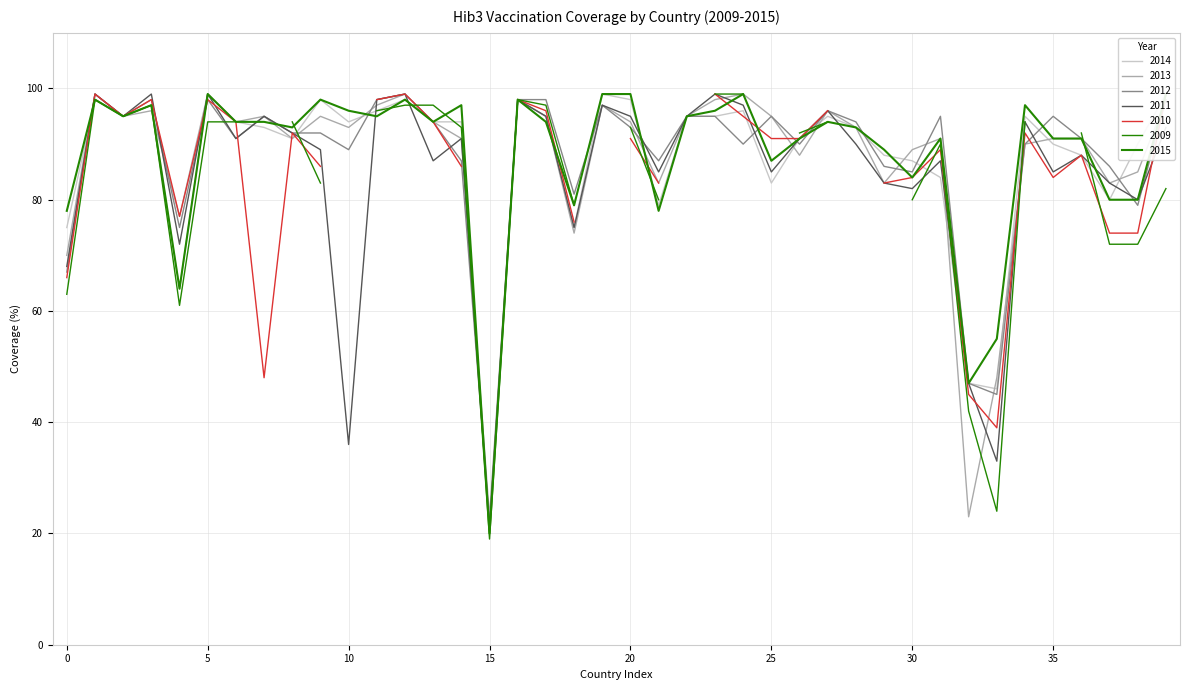

Is it true that 2012 equals 131 at 30?

False